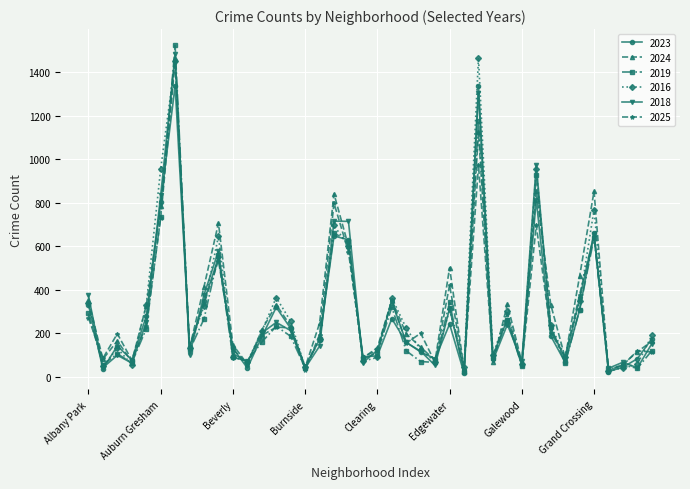

What is the maximum value shown in the chart?

1522